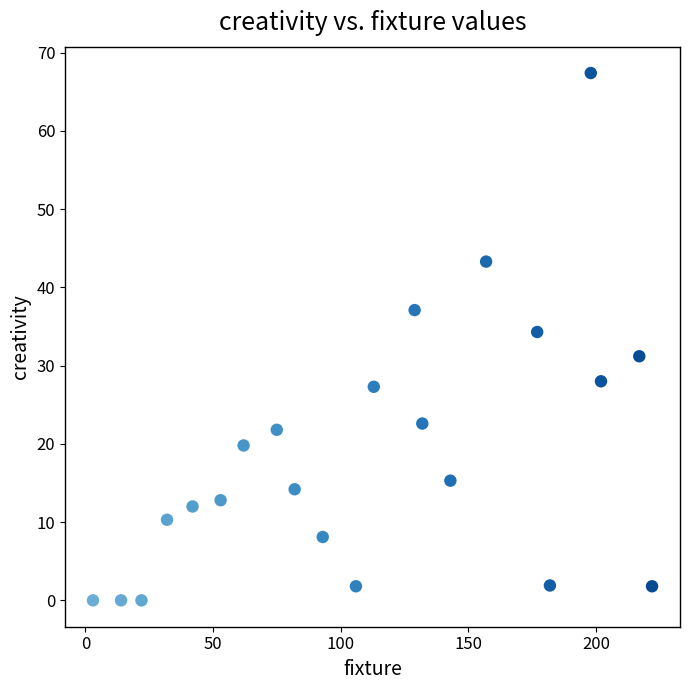

What is the range of Y values (max minus min)?

67.4